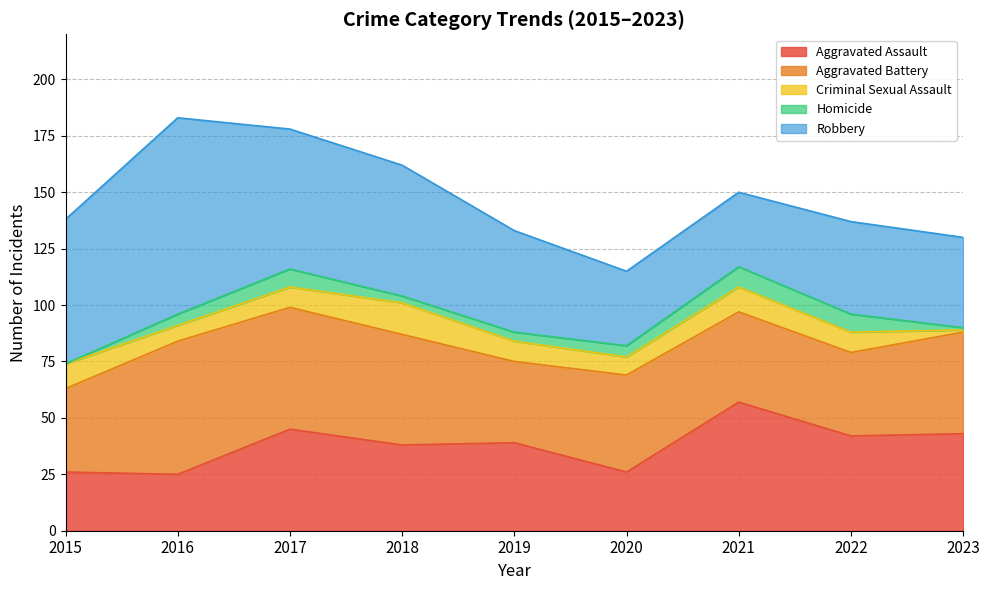

True or false: Homicide and Robbery intersect in this chart.

False